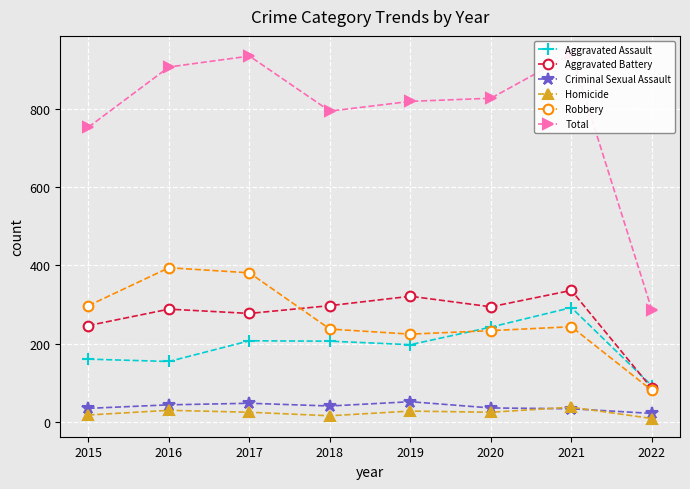

What is the average value of the Total series?

784